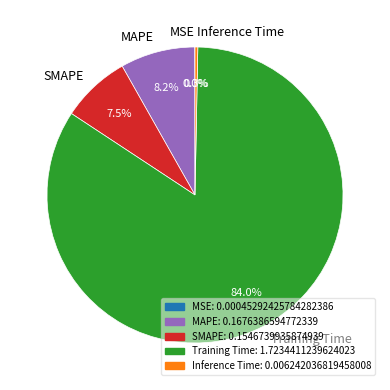

Which has a higher value, Training Time or Inference Time?

Training Time